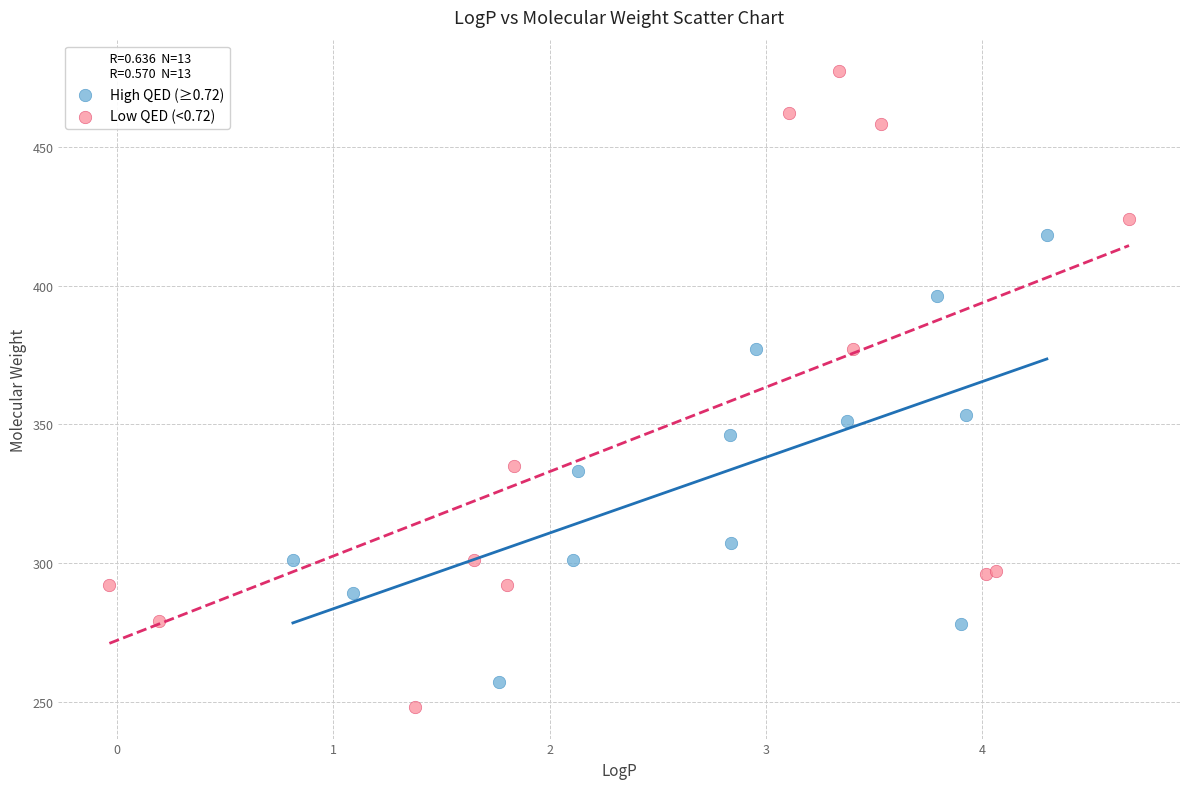

Which series reaches the maximum Y coordinate?

Low QED (<0.72)